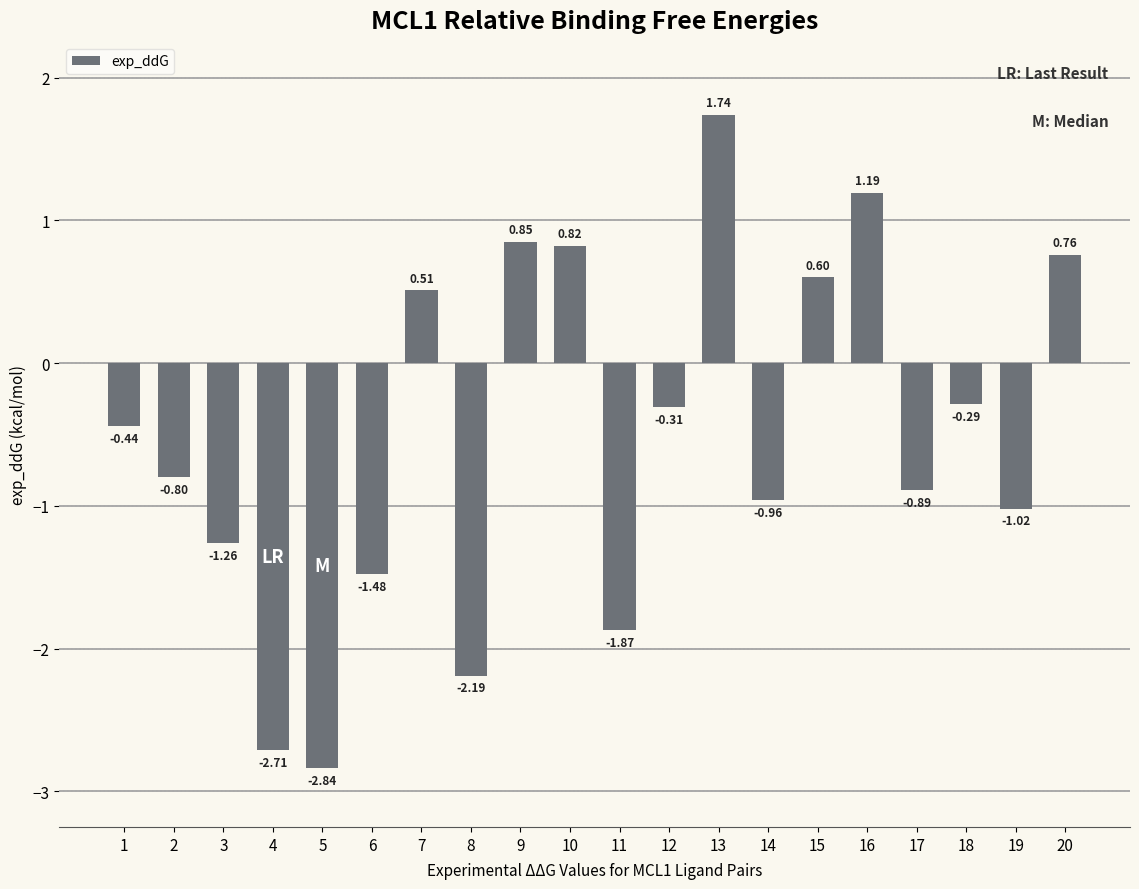

What is the change in value from 15 to 20?

+0.2